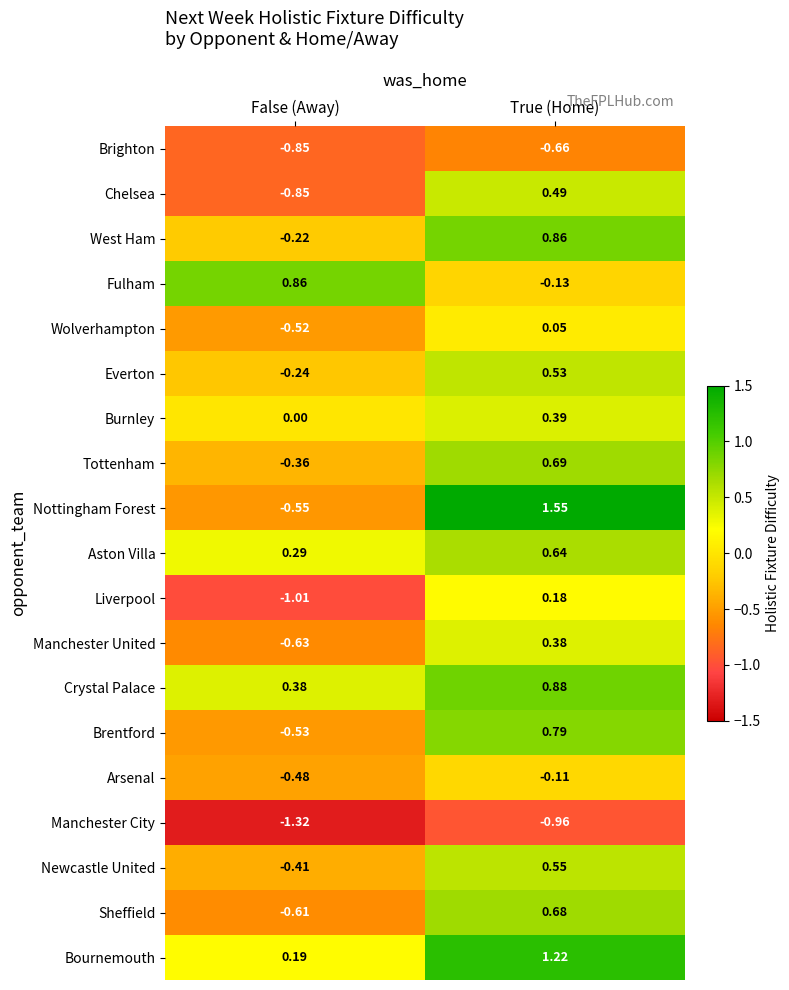

Which label corresponds to the largest value in the chart?

True (Home)